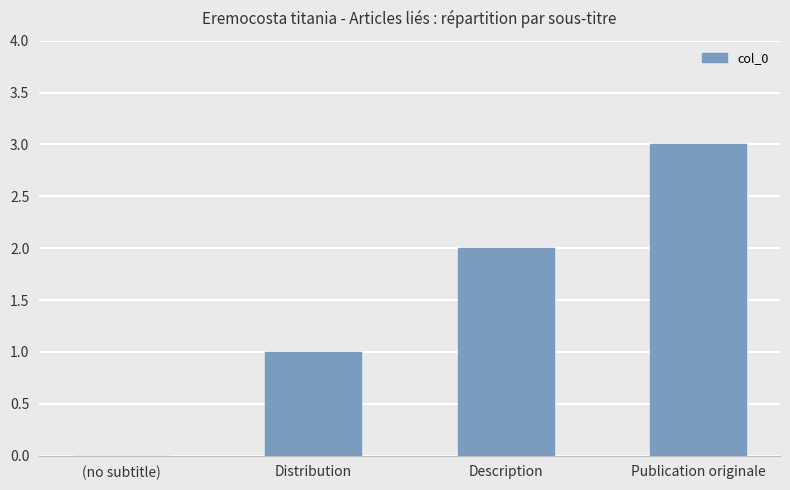

What is the change in value from Description to Publication originale?

+1